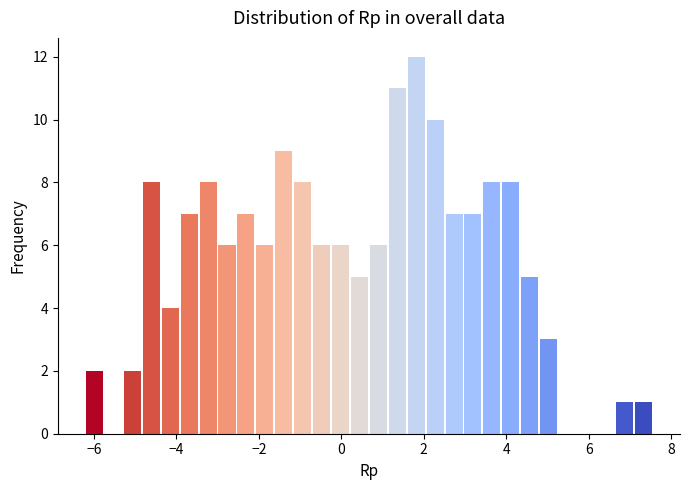

Read against the x-axis, roughly where is the centre of the tallest bar?

1.8